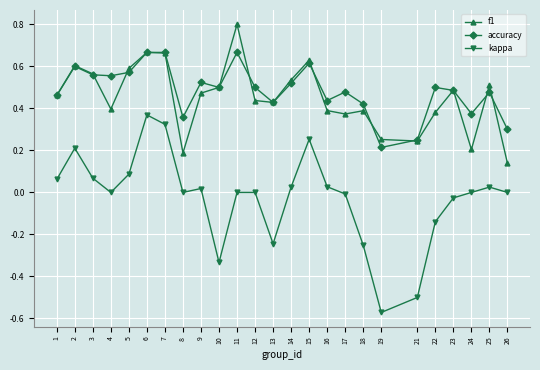

Which label corresponds to the largest value in the chart?

11